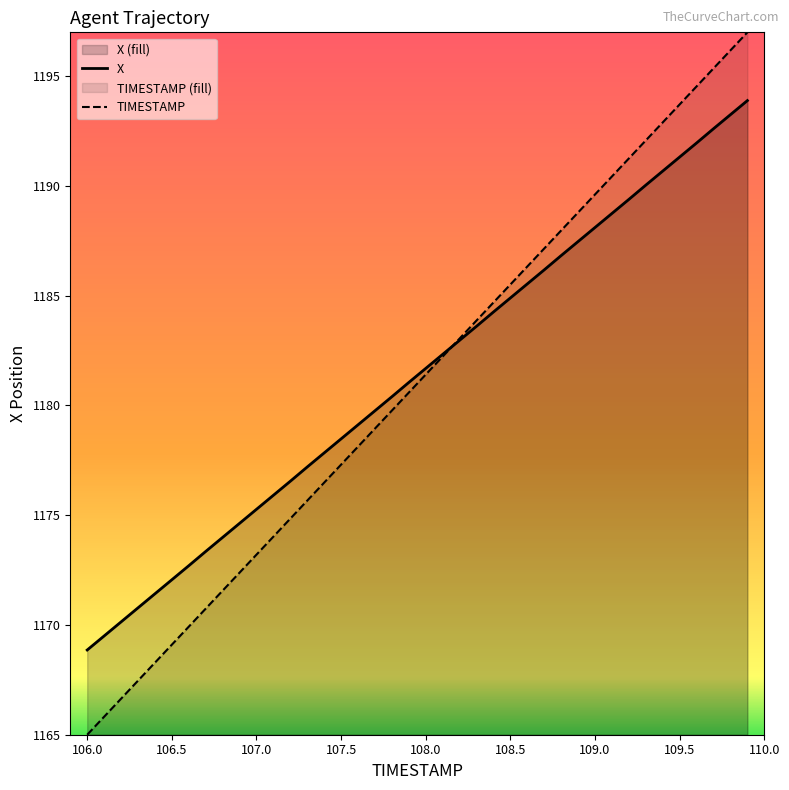

Read the X value at 108.0.

1181.7